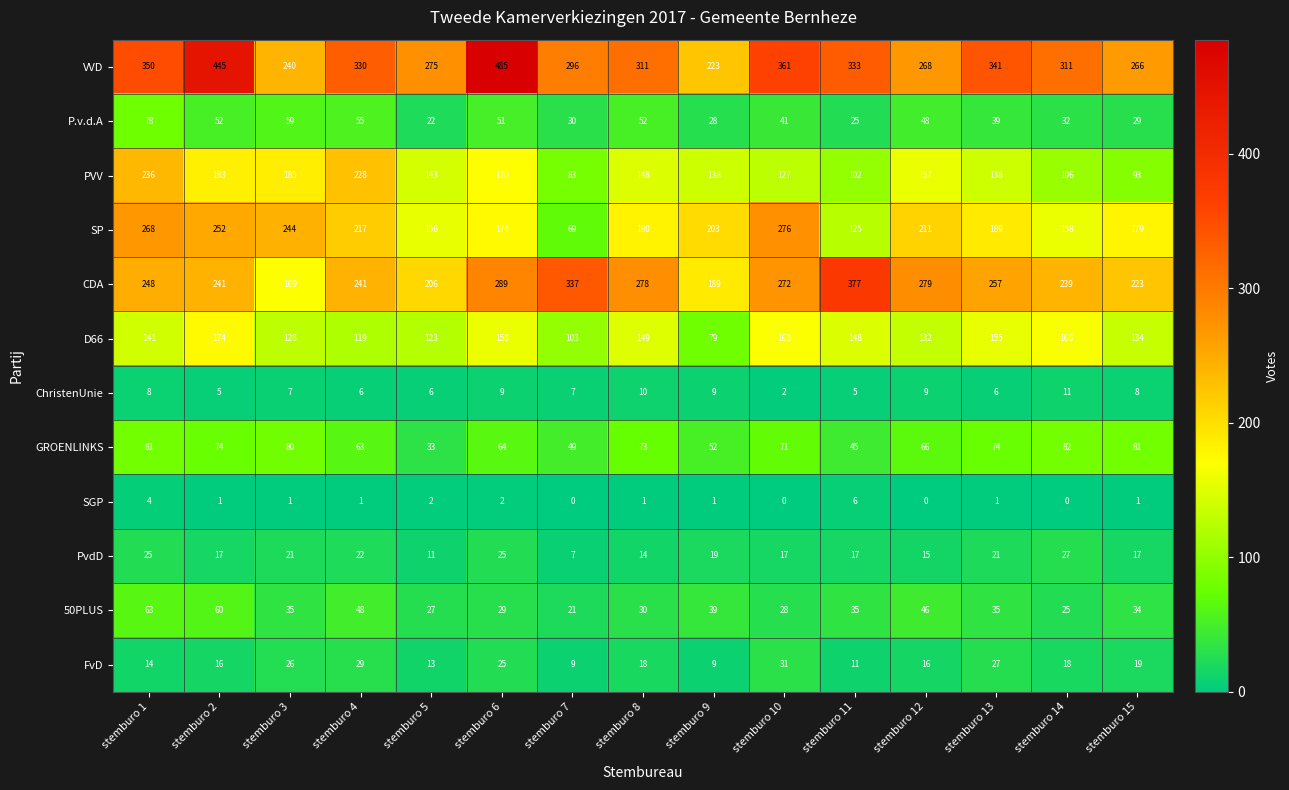

How many distinct data groups are displayed?

12